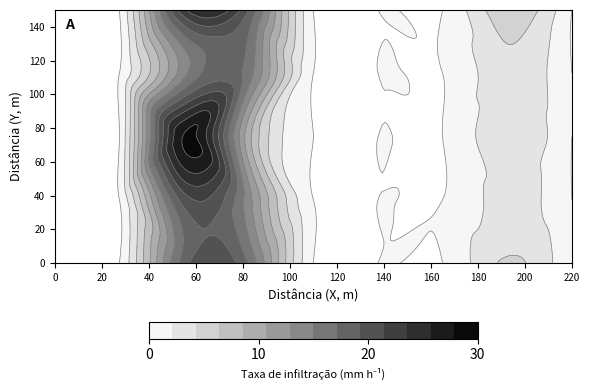

How many positive values does the 5 series have?

3